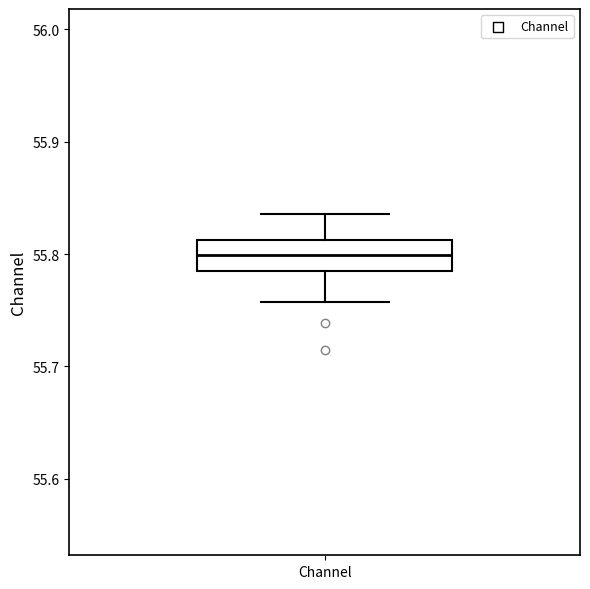

Transcribe this box plot: give where the median line is, the range the box spans, and where the two whiskers end, as read against the y-axis. The values are not printed on the chart, so give them approximately, as read against the axis.

median 55.80, box 55.79 to 55.81, whiskers 55.76 to 55.84